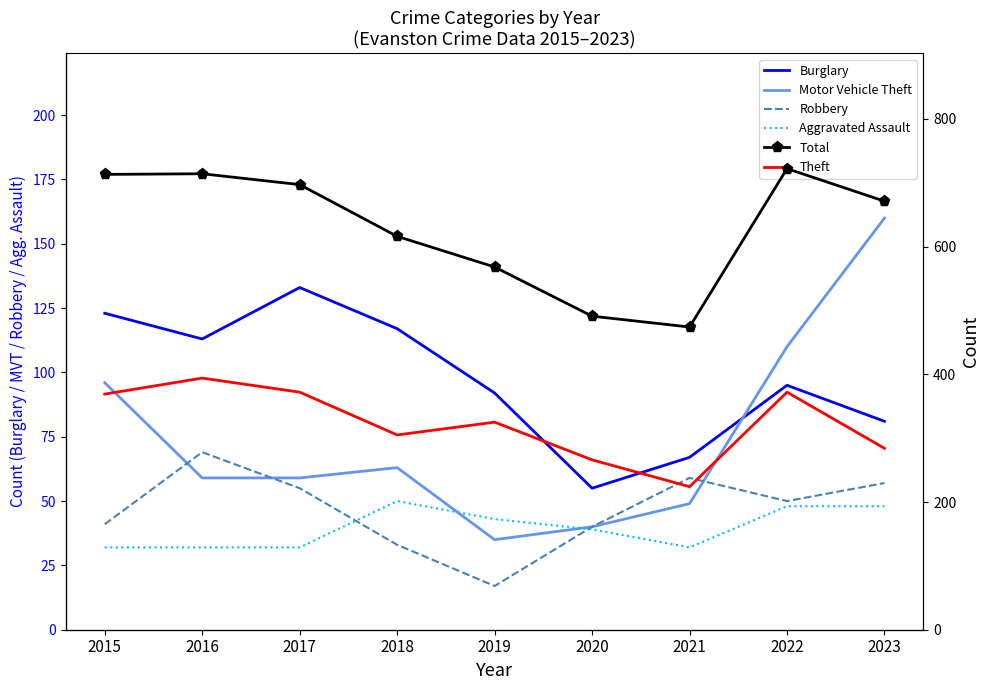

In Burglary, how many points are higher than both neighbors (excluding endpoints)?

2